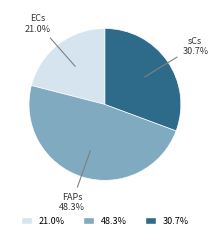

Is there any slice that represents more than half of the pie?

No